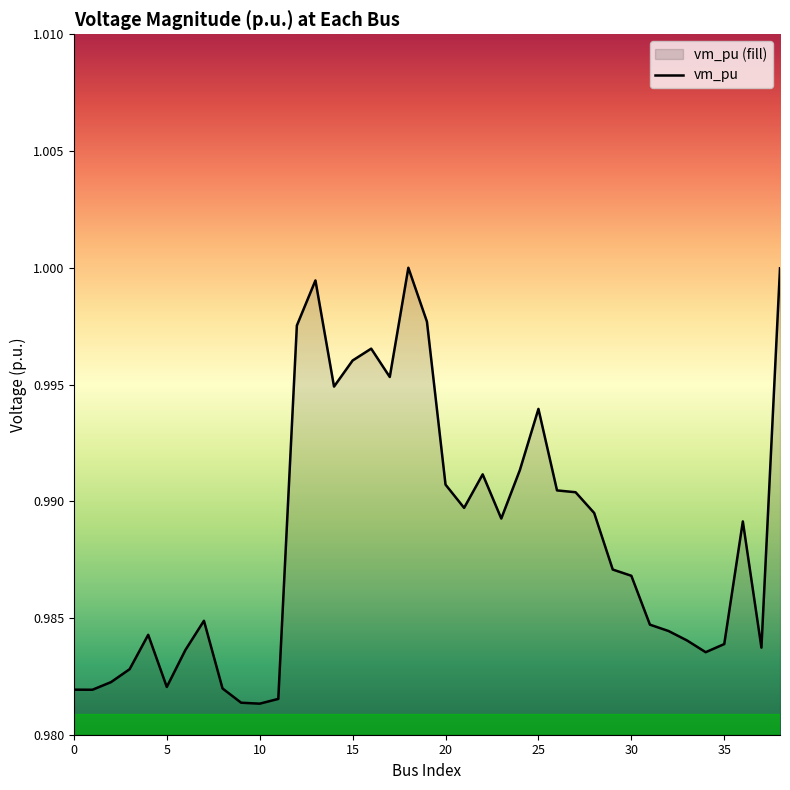

What is the minimum value shown in the chart?

1.0